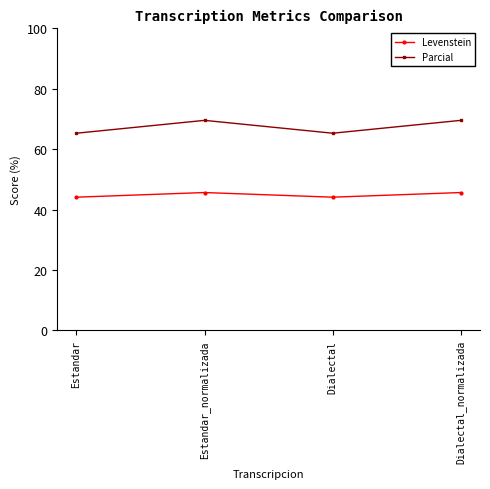

True or false: Levenstein has more than 1 interior local peaks.

False